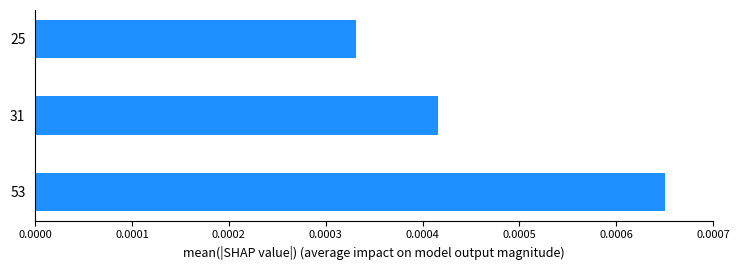

Count the values in the range 0 to 1.

3